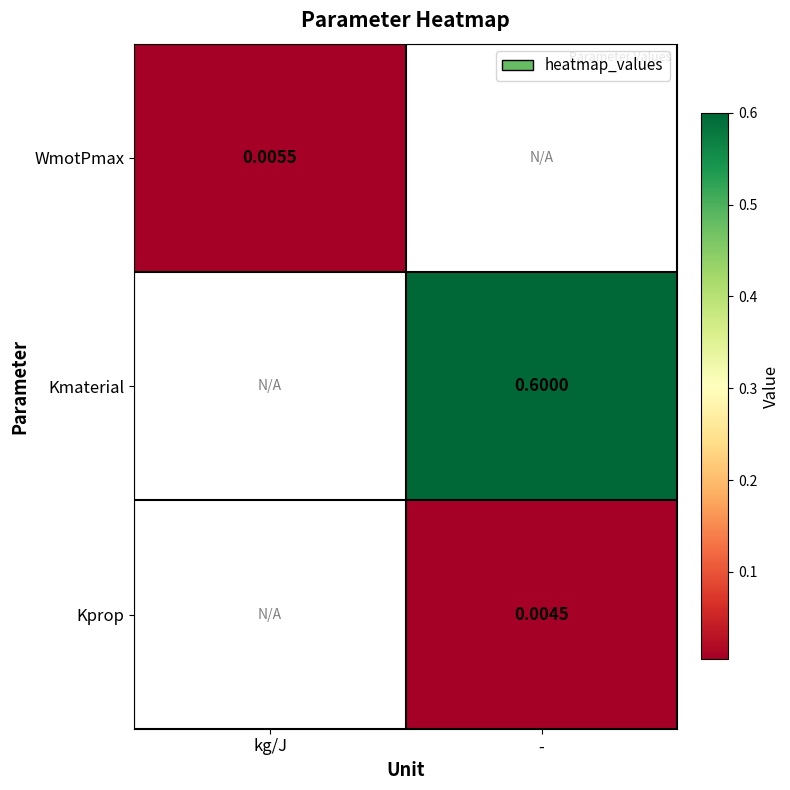

True or false: Kprop has a value of 0.0 at -.

False